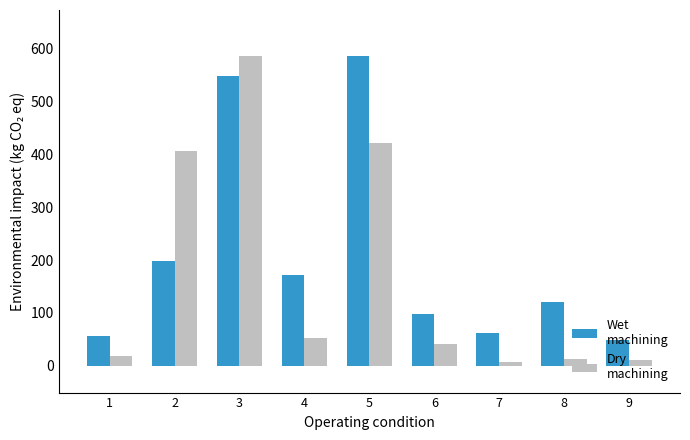

What is the maximum value shown in the chart?

586.6